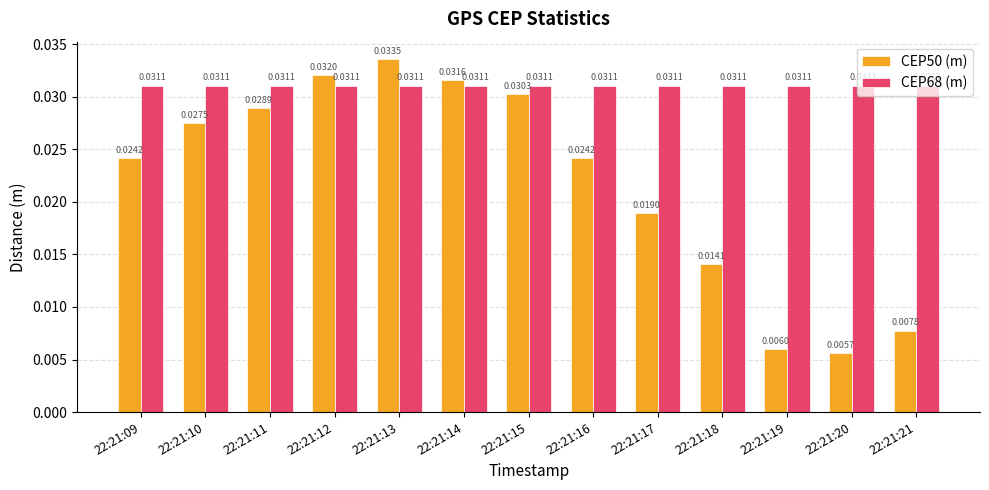

How many groups of bars are there?

13